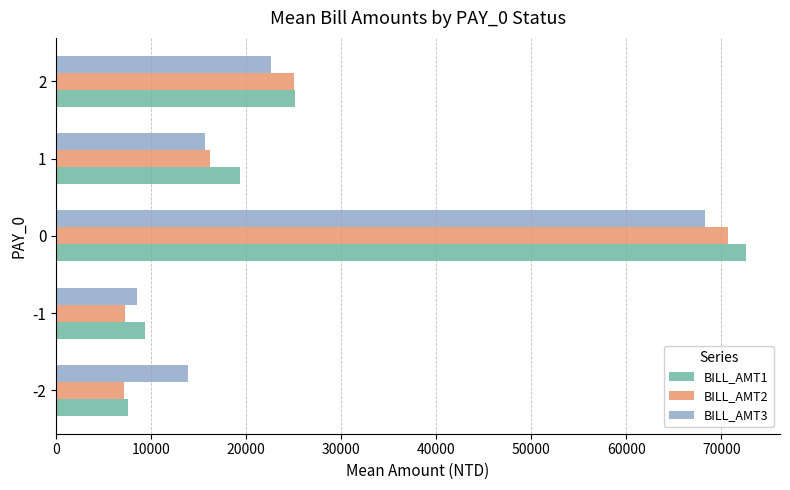

What is the average value of the BILL_AMT1 series?

26793.4